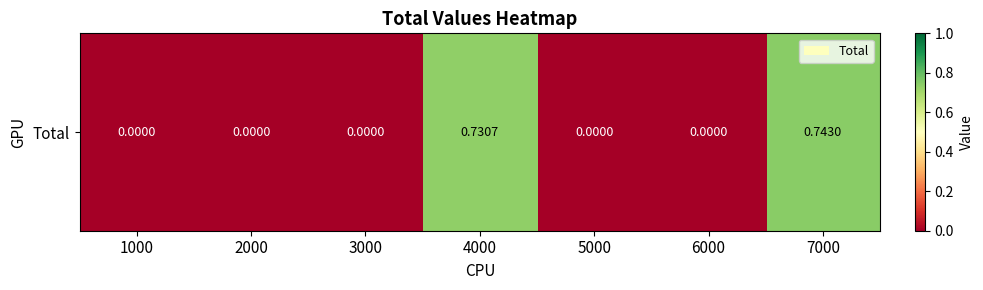

Read the value at 7000.

0.7